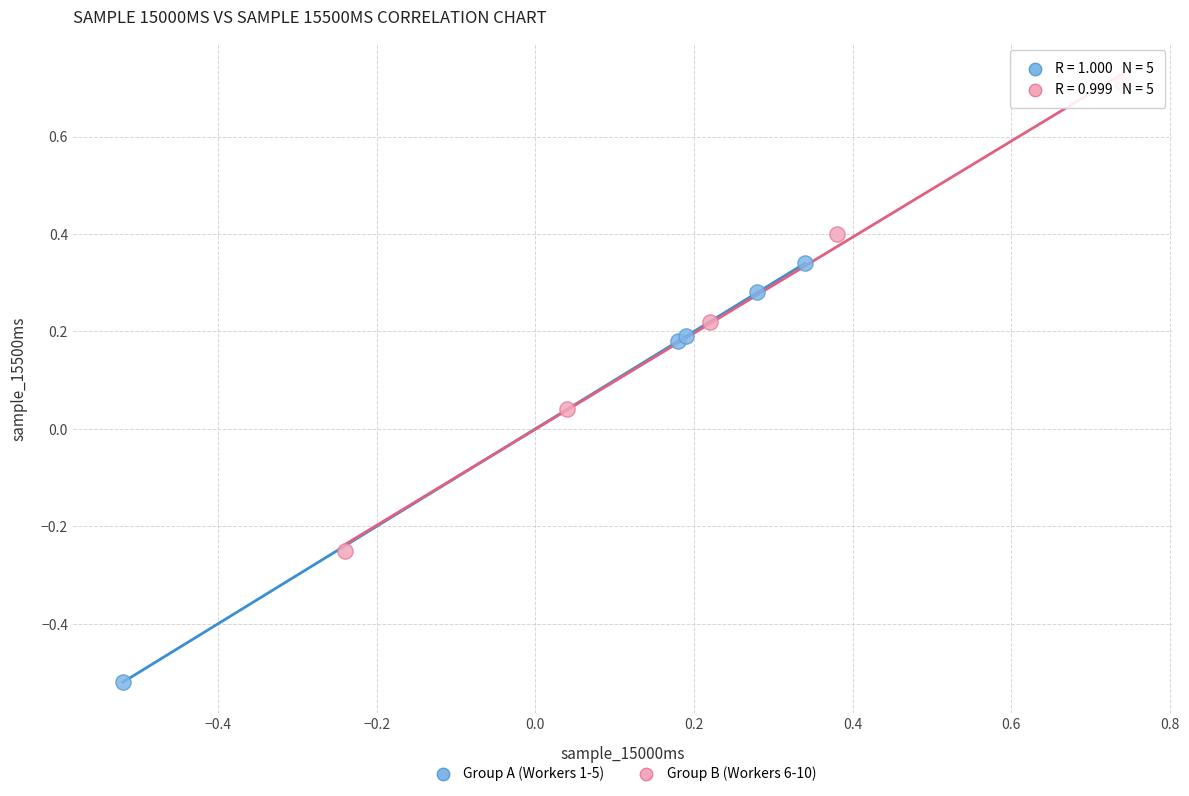

Which series has the largest Y range (max minus min)?

Group B (Workers 6-10)